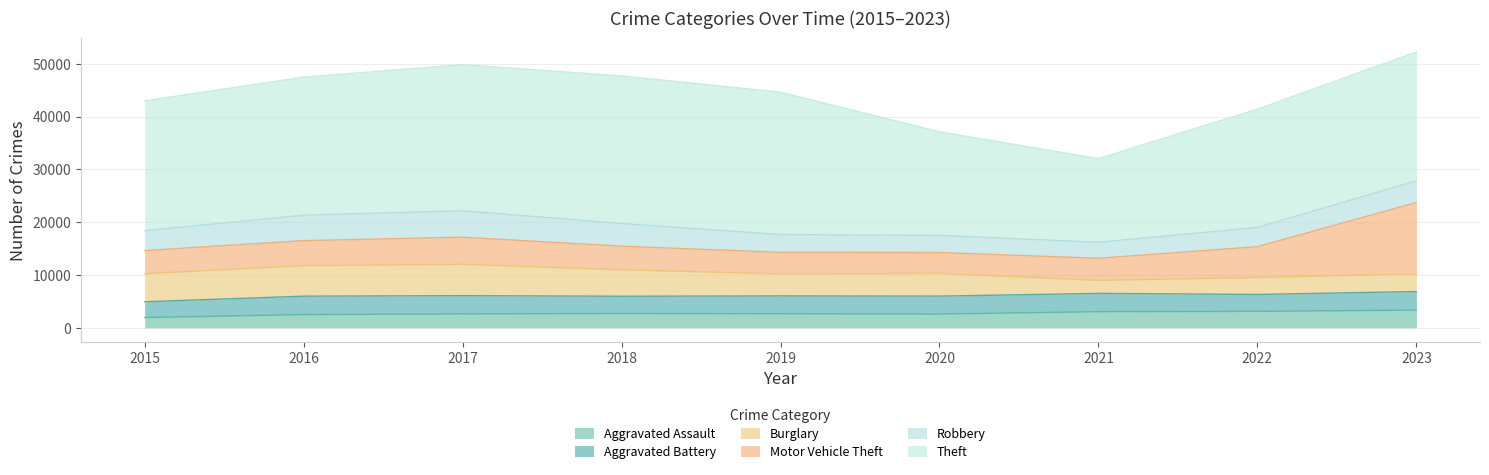

Where does the Aggravated Battery series first go above 3398?

2016